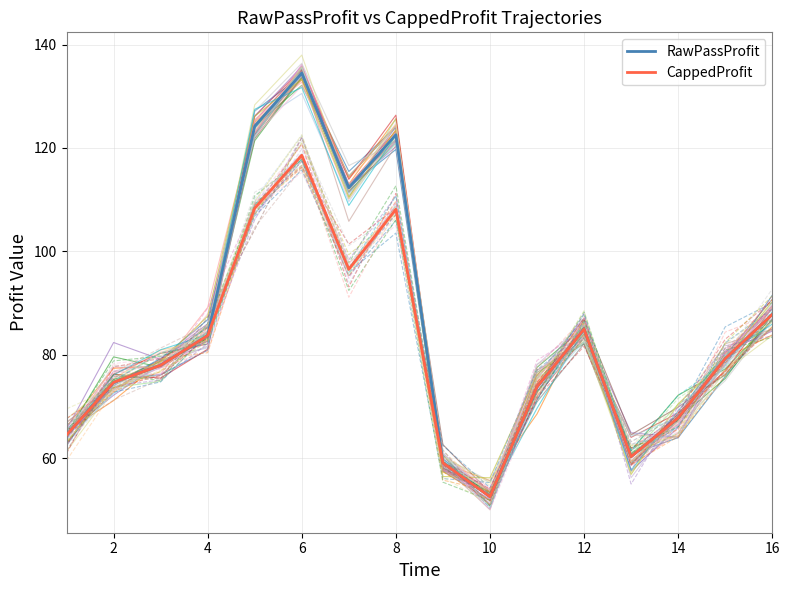

True or false: RawPassProfit and CappedProfit cross at least once.

False